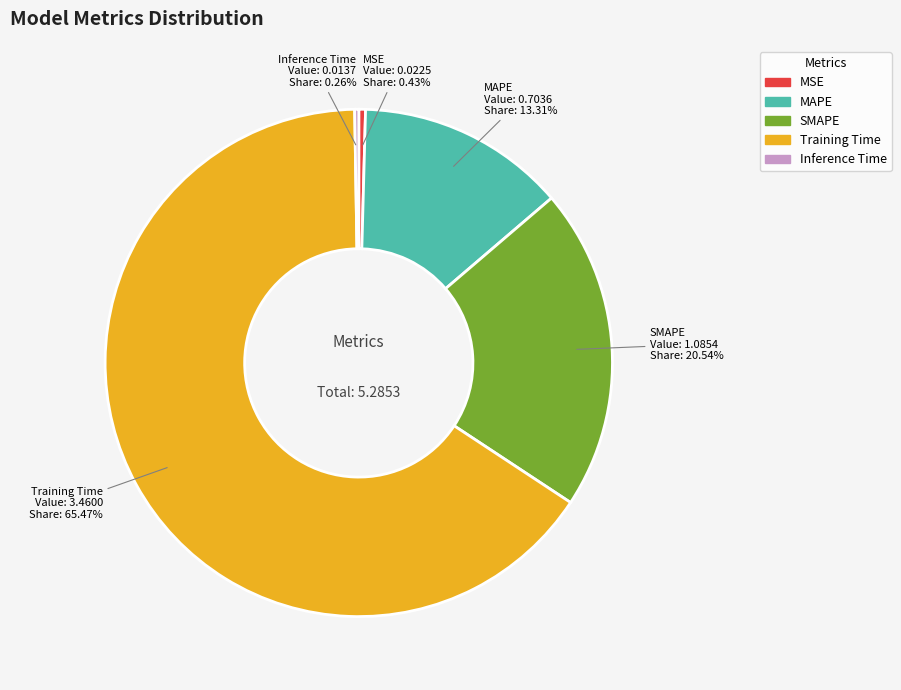

What percentage is the Training Time slice, to the nearest percent?

65%